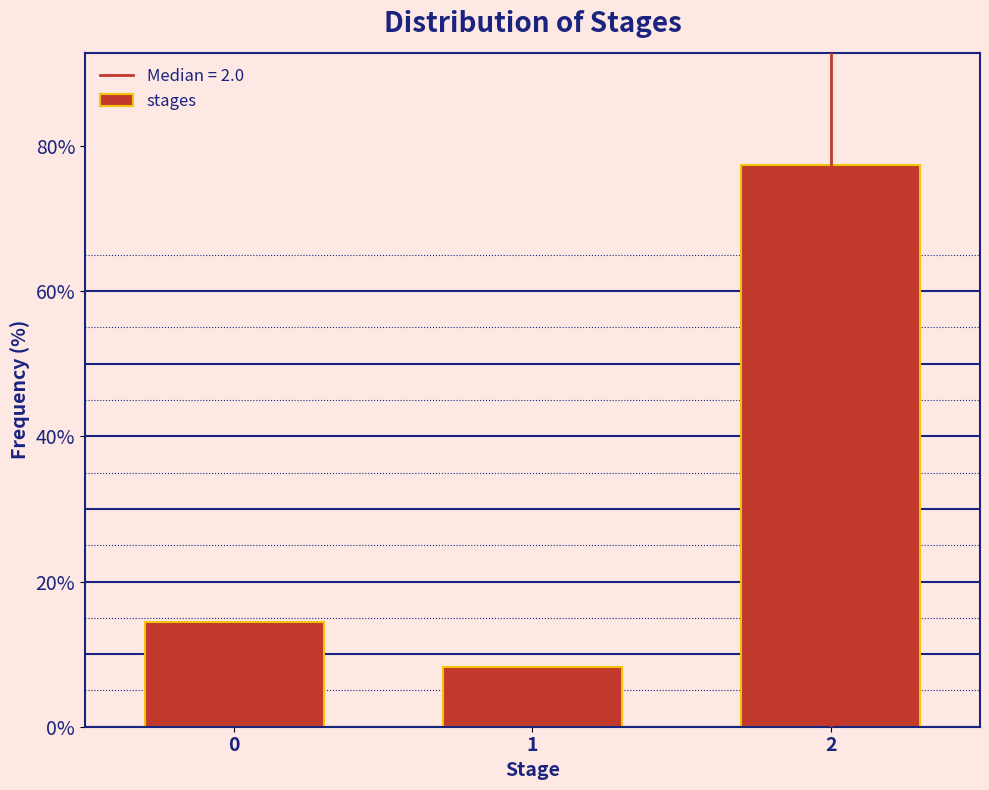

Reading left to right, list all the values displayed in this chart.

0=14.5	1=8.2	2=77.4